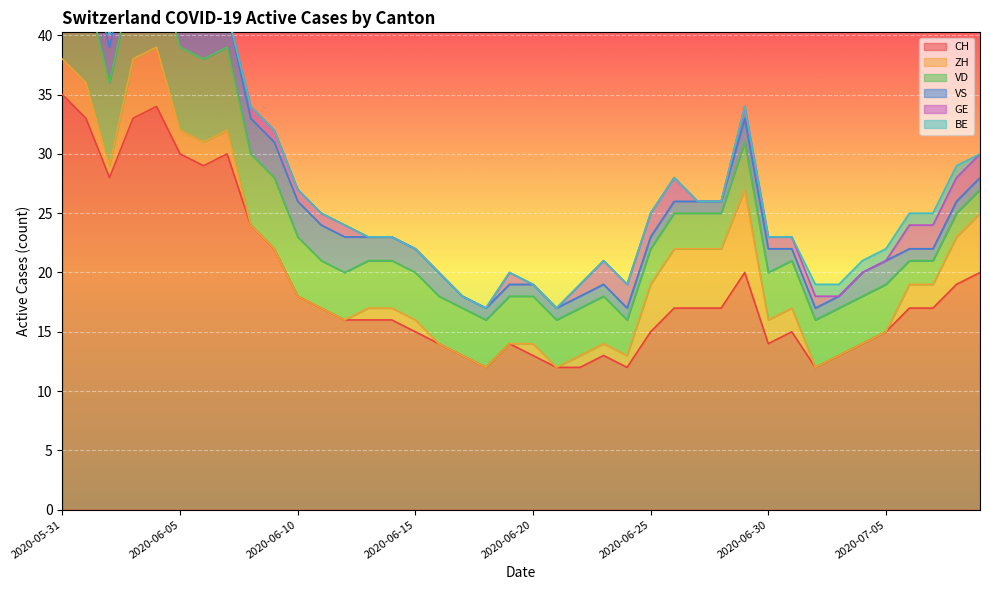

The VS series shows 3 at 2020-06-02. True or false?

True